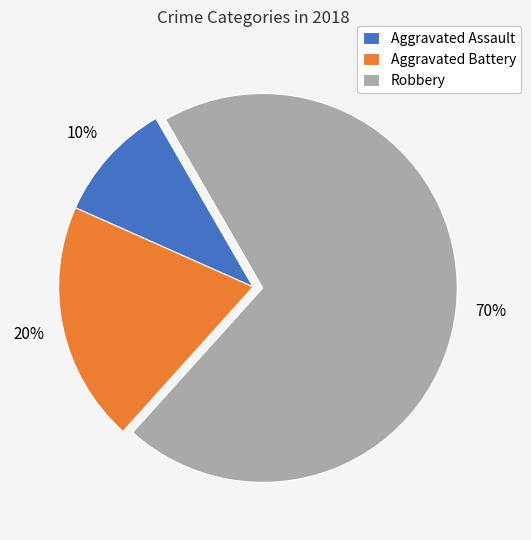

Count the number of slices in the pie.

3